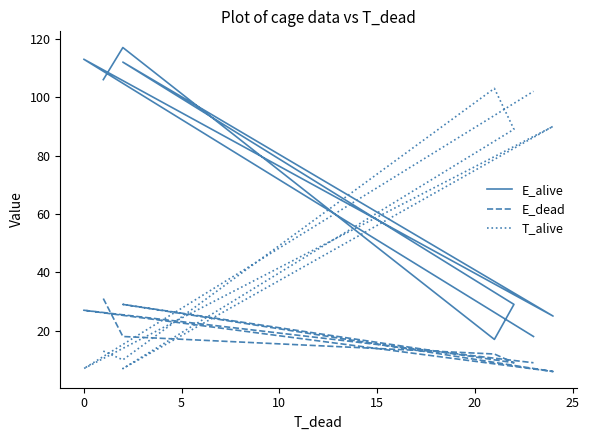

Which series has the largest total across all categories?

E_alive